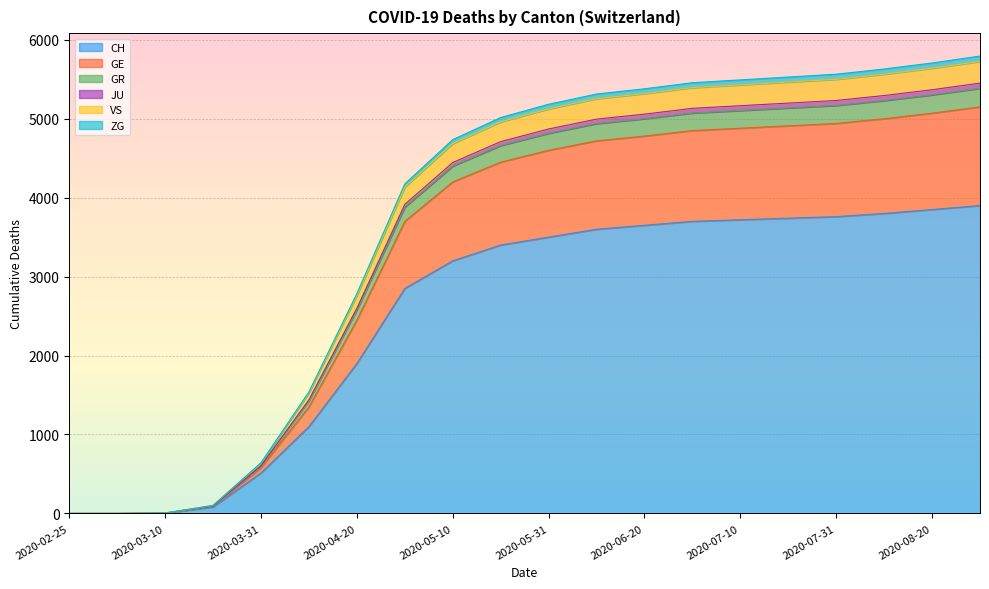

At which category is the sum across all series the highest?

2020-08-31